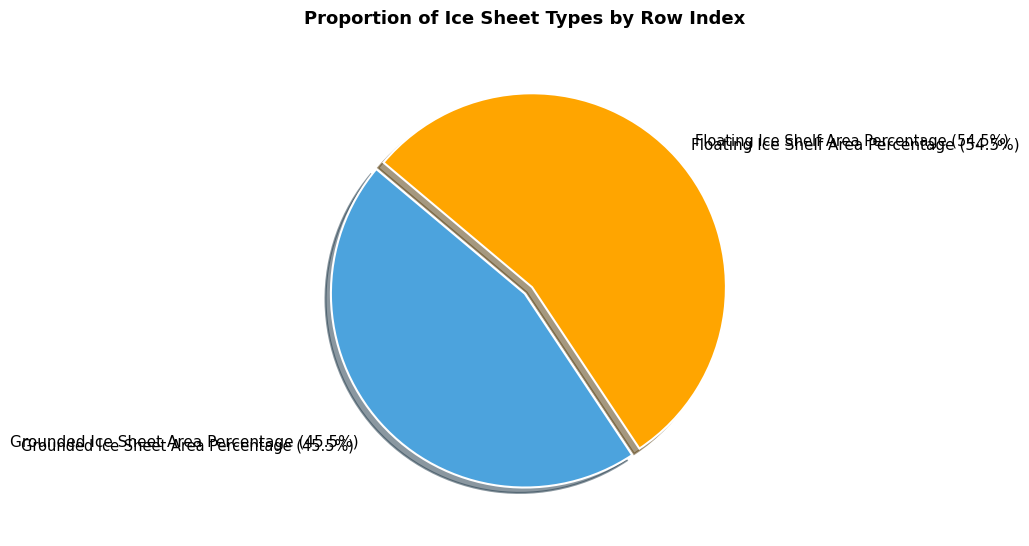

Is there any slice that represents more than half of the pie?

Yes